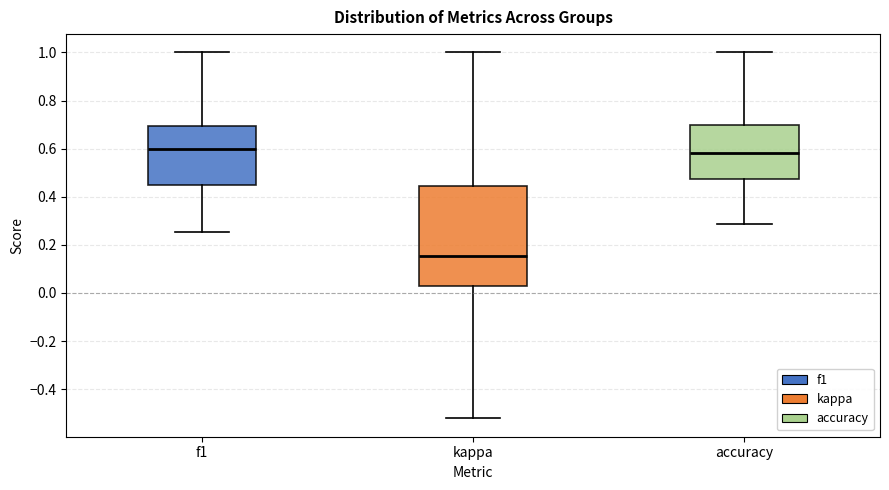

Comparing the boxes themselves (not the whiskers), which one is the tallest?

kappa